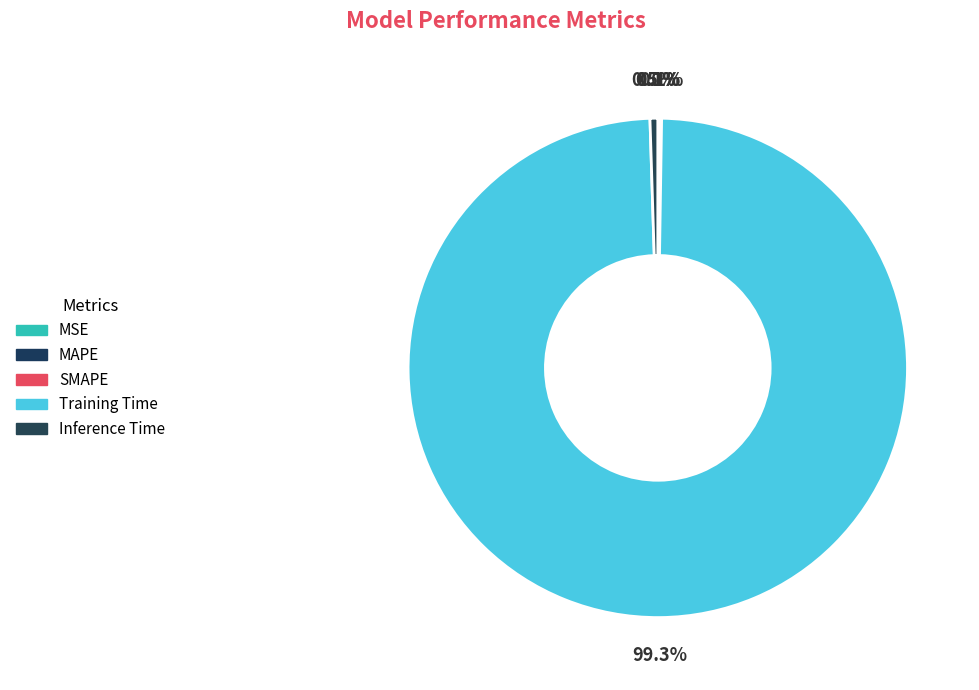

Rank the categories by value from highest to lowest.

Training Time, Inference Time, SMAPE, MAPE, MSE